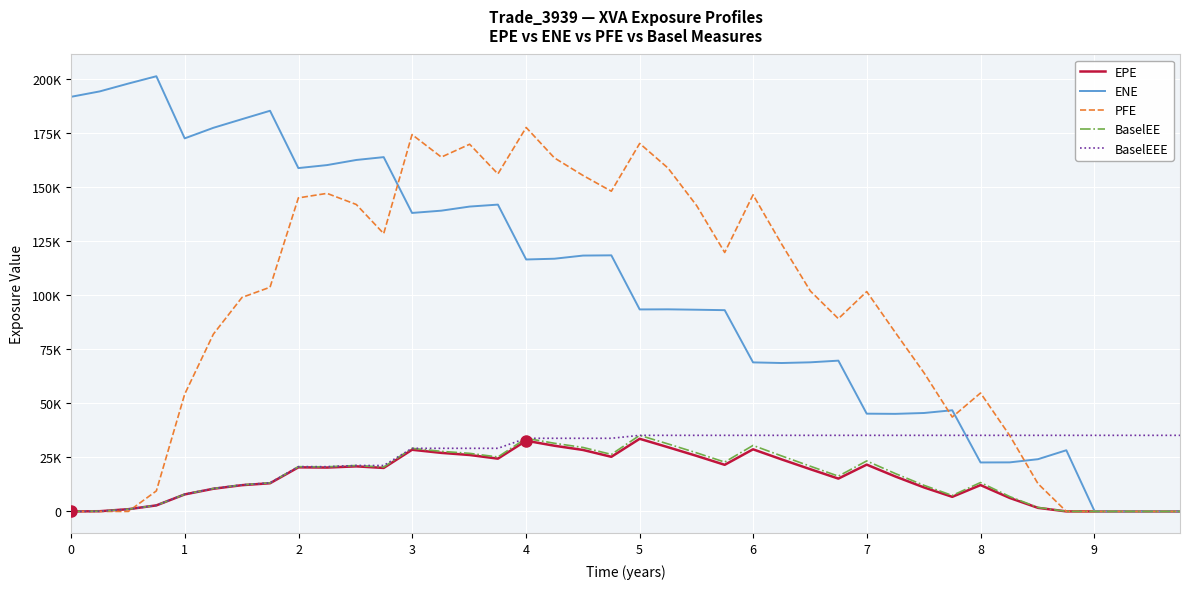

Does the chart display data point markers on the line(s)?

No